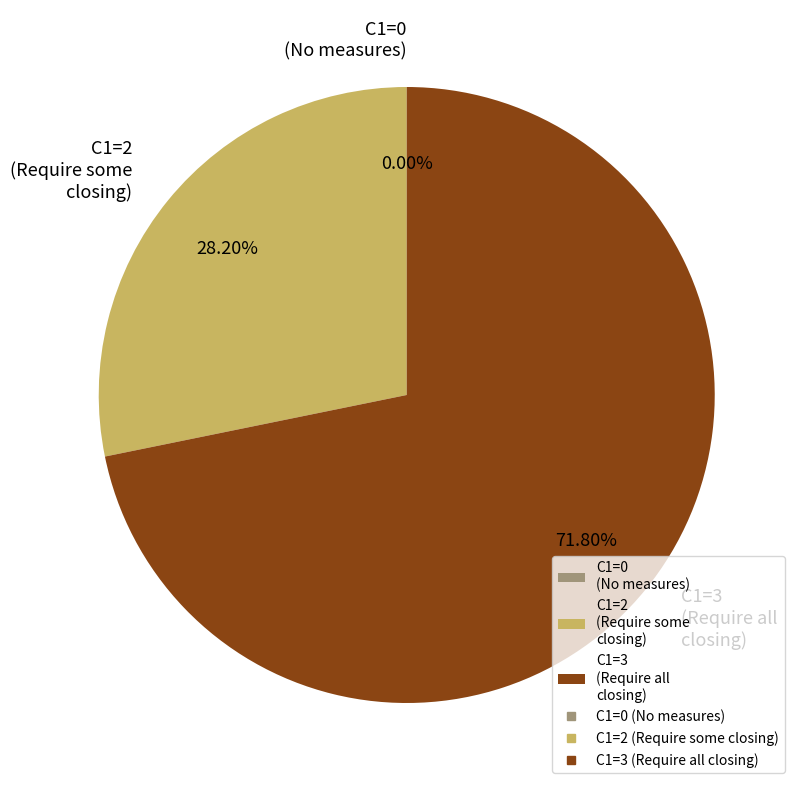

Is it true that C1=1 is 48% of the pie?

False